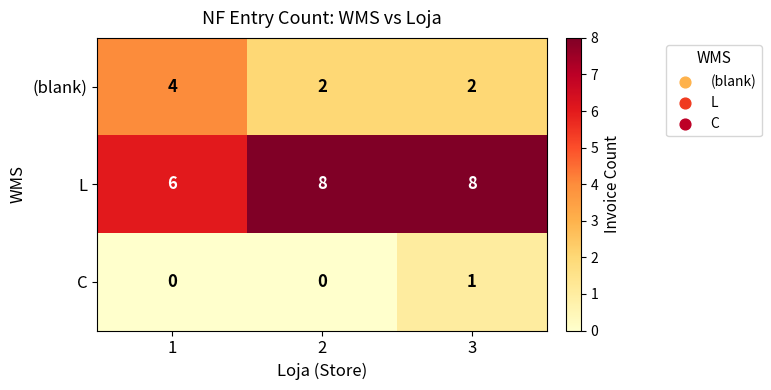

Reading left to right, transcribe all the data shown in this chart.

(blank): 4	2	2
L: 6	8	8
C: 0	0	1